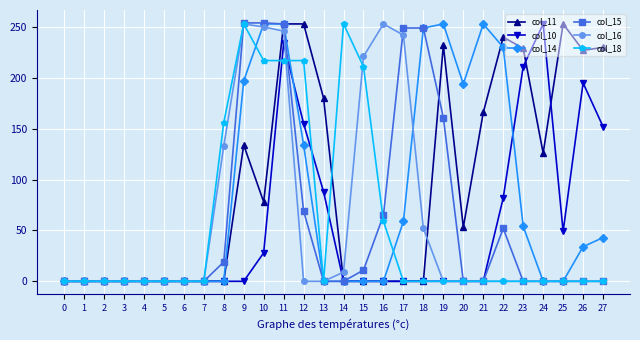

True or false: col_11 and col_10 cross at least once.

True